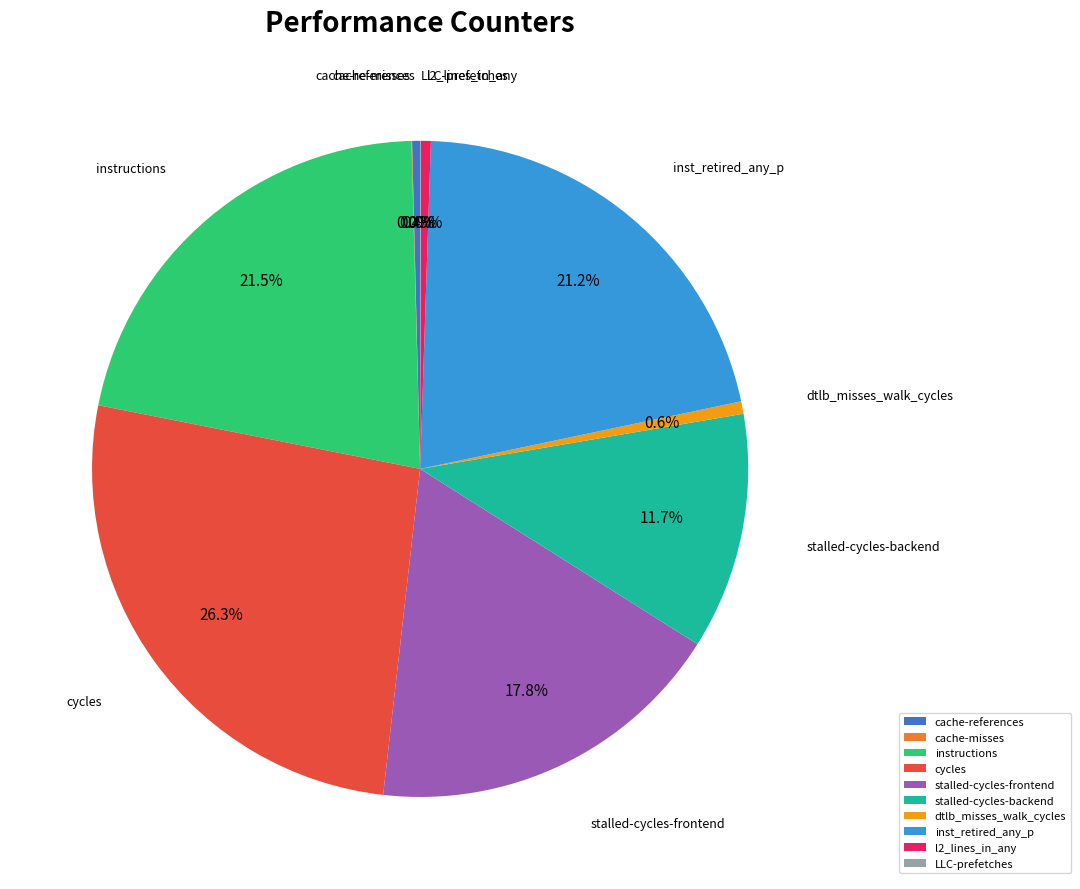

Which category has the biggest portion of the pie?

cycles